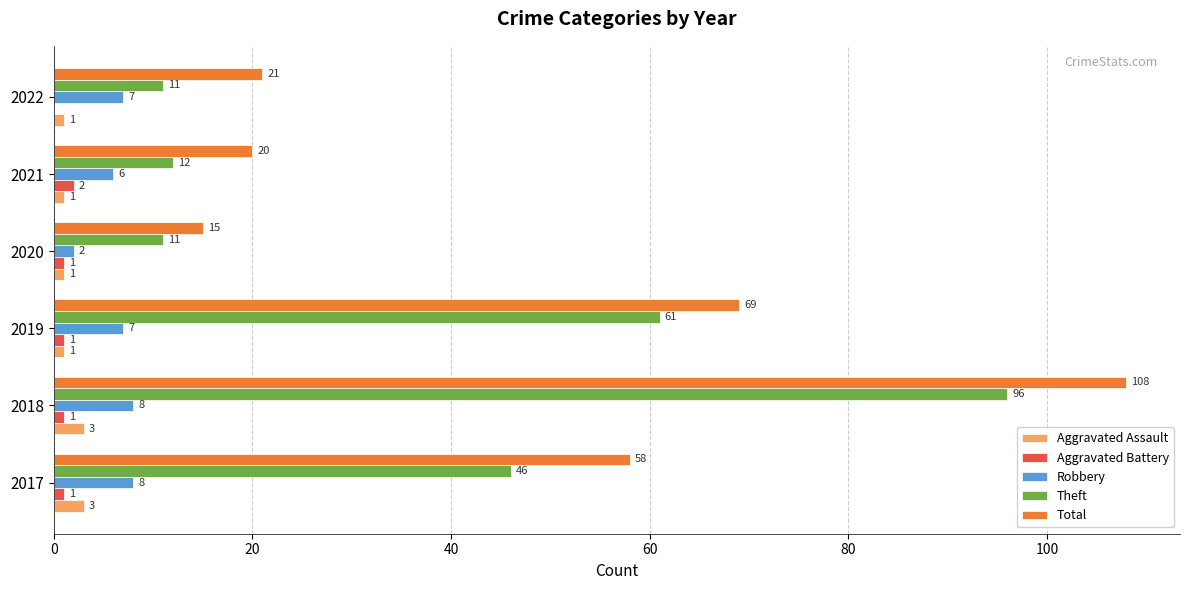

What is the average value of the Robbery series?

6